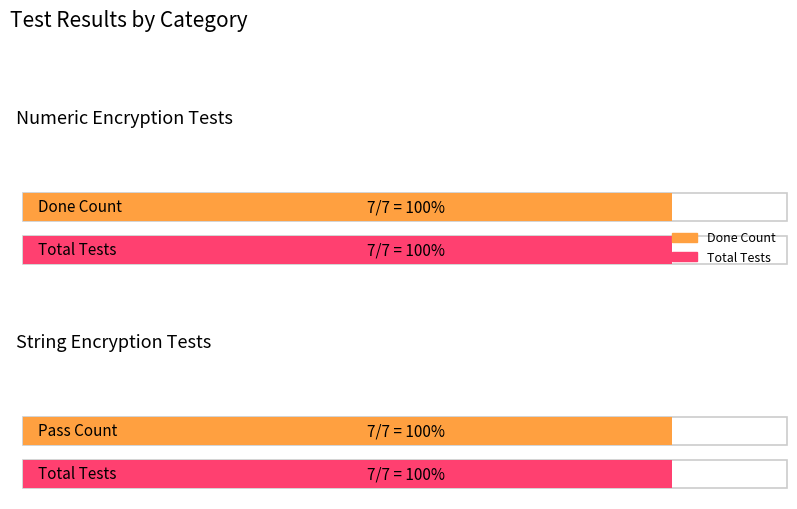

Is it true that Pass (String Tests) equals 1 at Test 1?

False